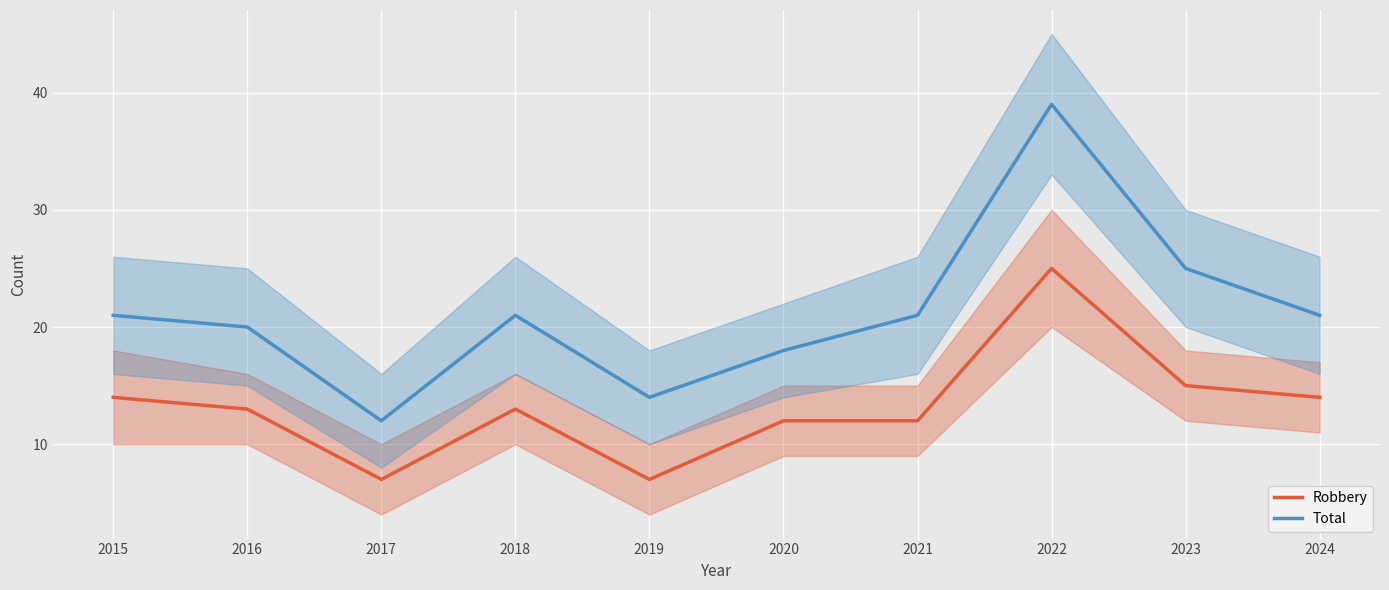

Is this an area chart (filled region under the line)?

No